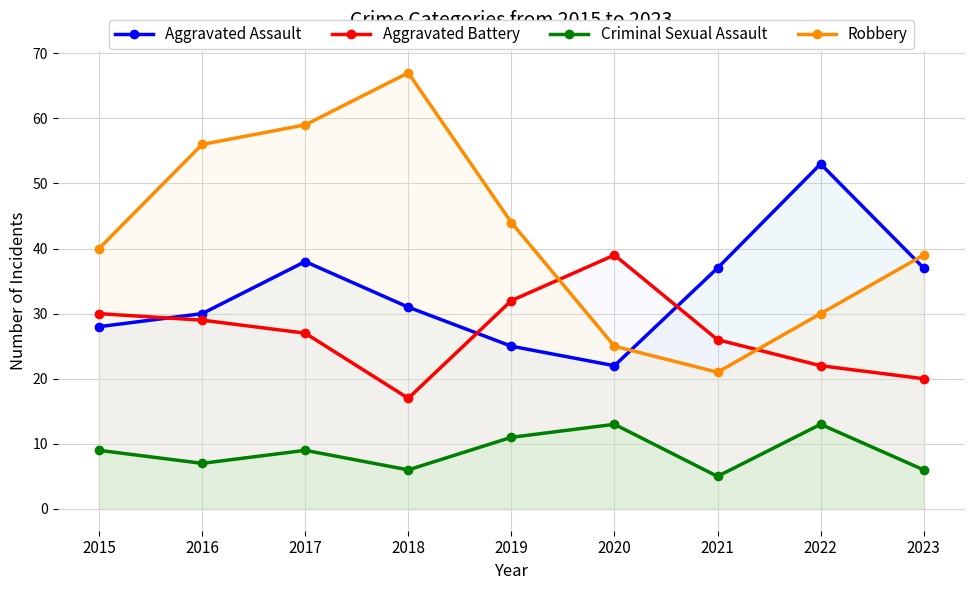

What value does the Aggravated Assault series have at 2023?

37